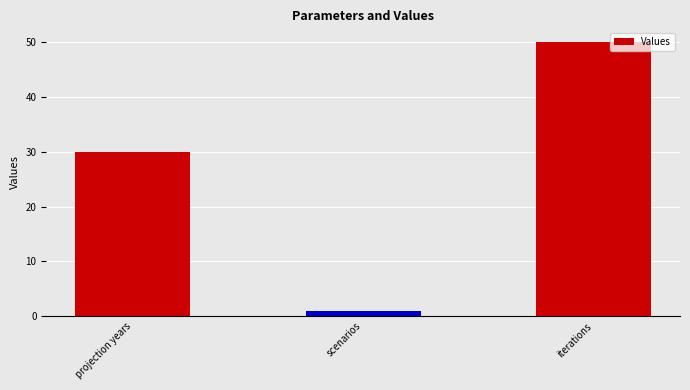

List the labels in order of value, smallest first.

scenarios, projection years, iterations